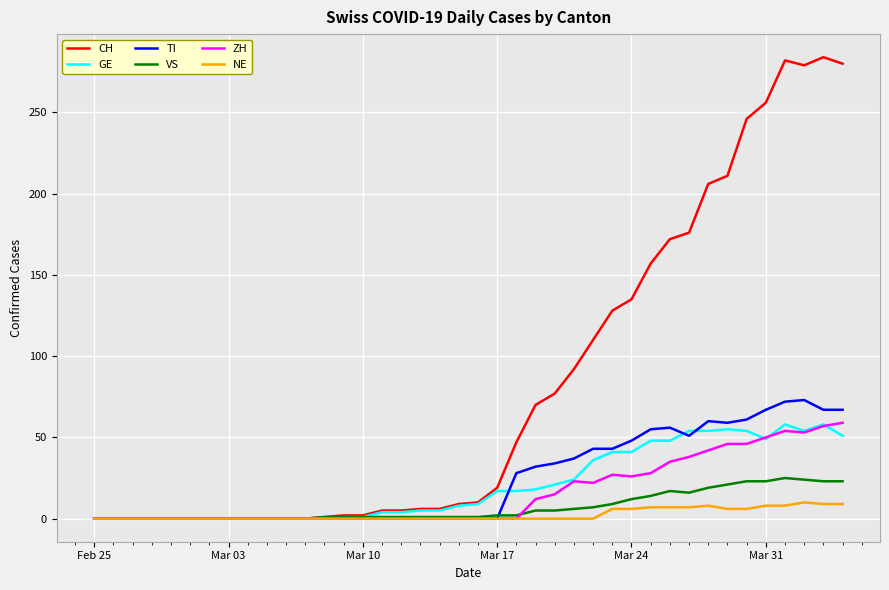

What is the average value of the TI series?

24